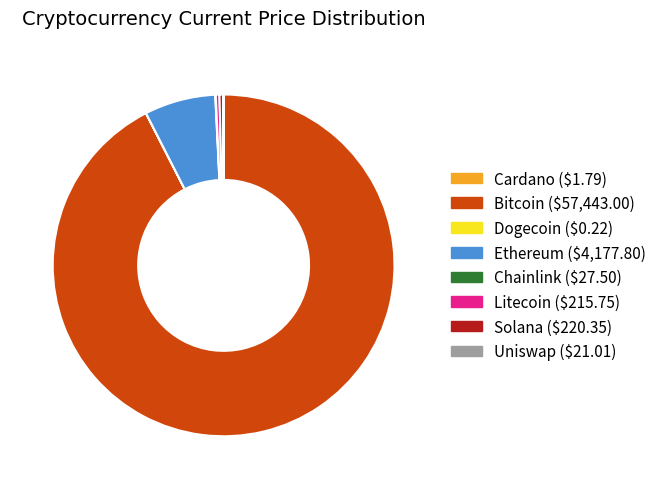

Is there any slice that represents more than half of the pie?

Yes